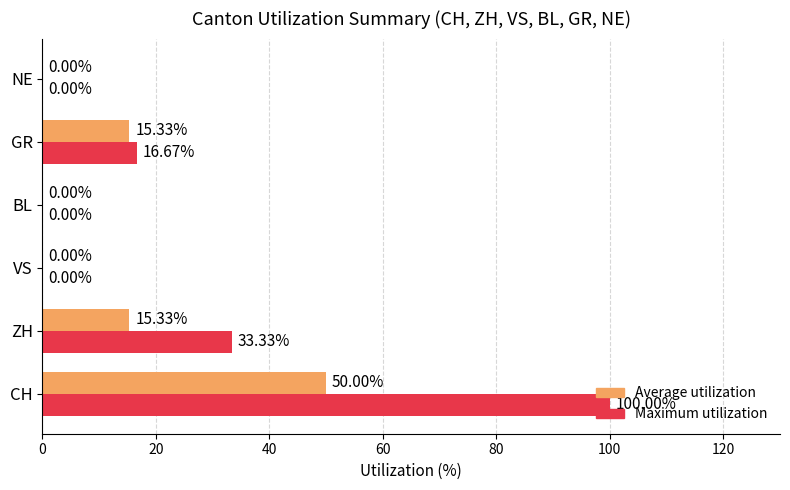

What is the highest value of the Maximum utilization series?

100.0